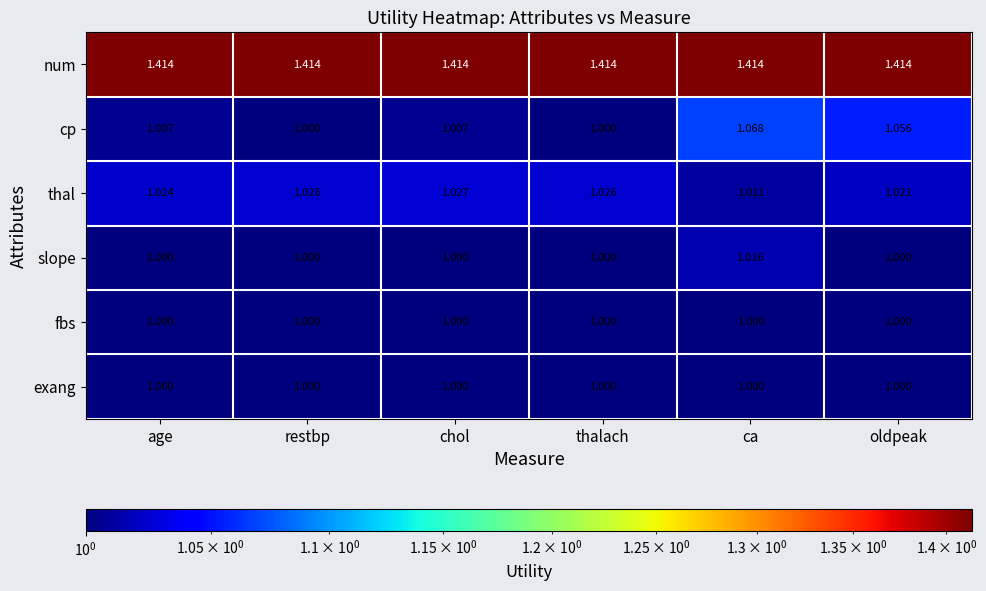

At which label does thal reach its peak?

chol